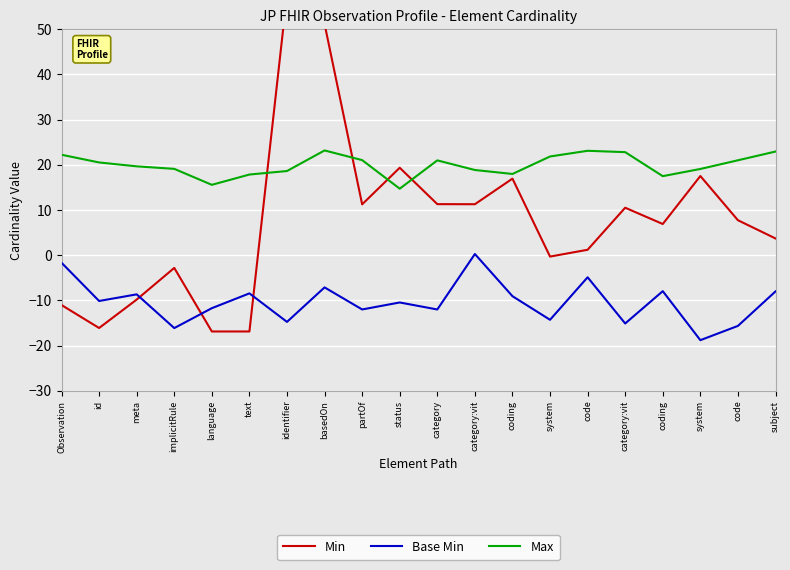

Rank the series by their maximum value, from highest to lowest.

Min, Max, Base Min